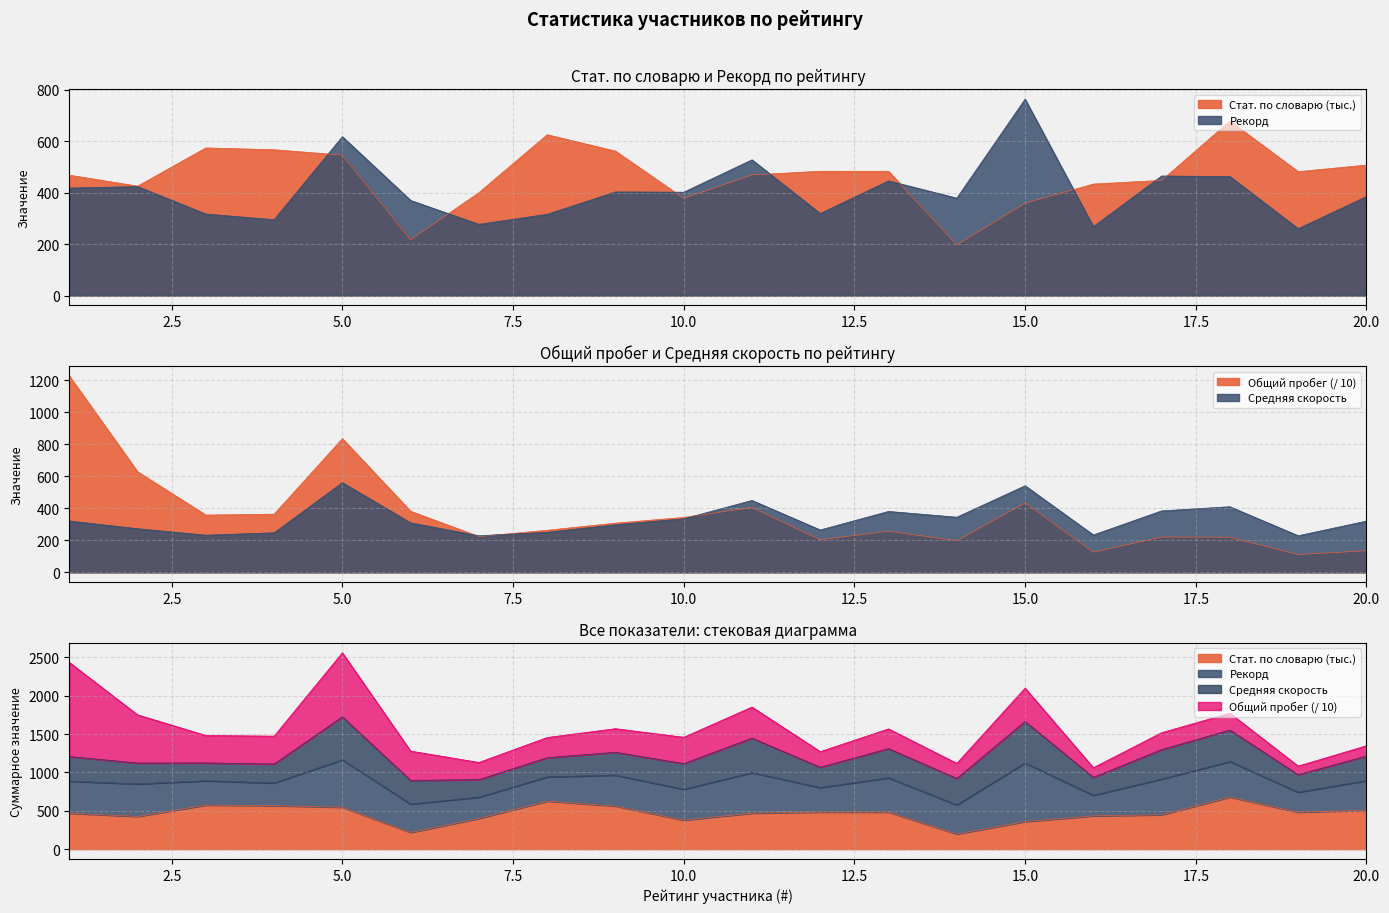

At which category does the chart reach its minimum across all series?

19